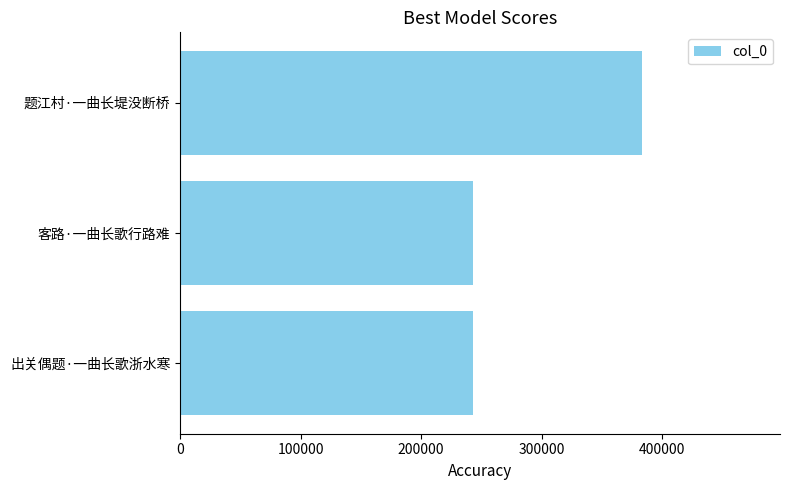

What is the sum of the values at 题江村·一曲长堤没断桥 and 客路·一曲长歌行路难?

625761